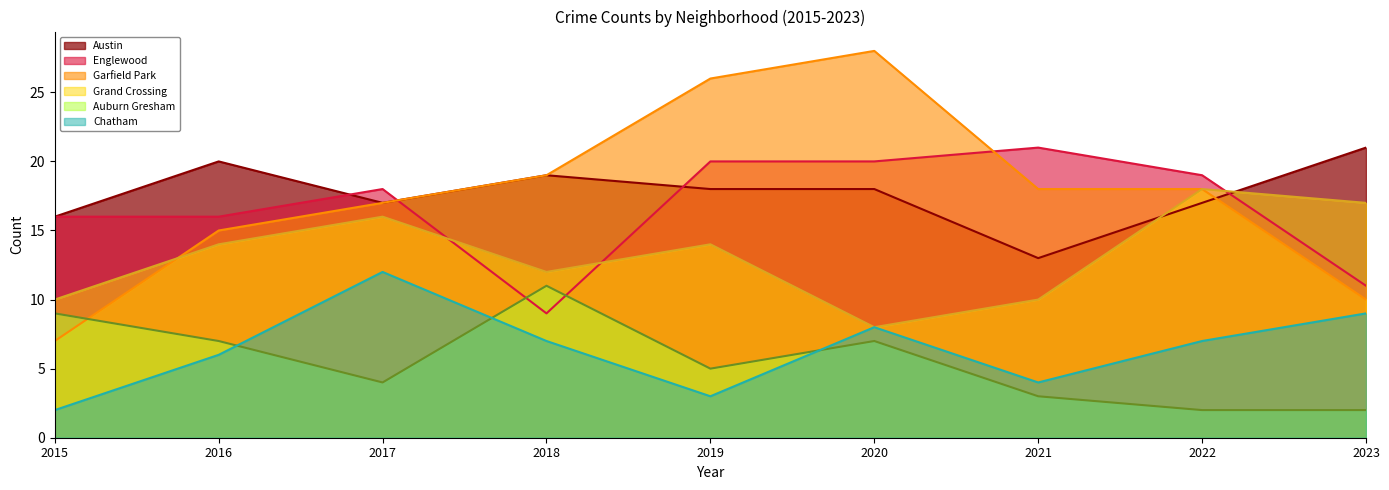

Which series has the largest range (max minus min)?

Garfield Park